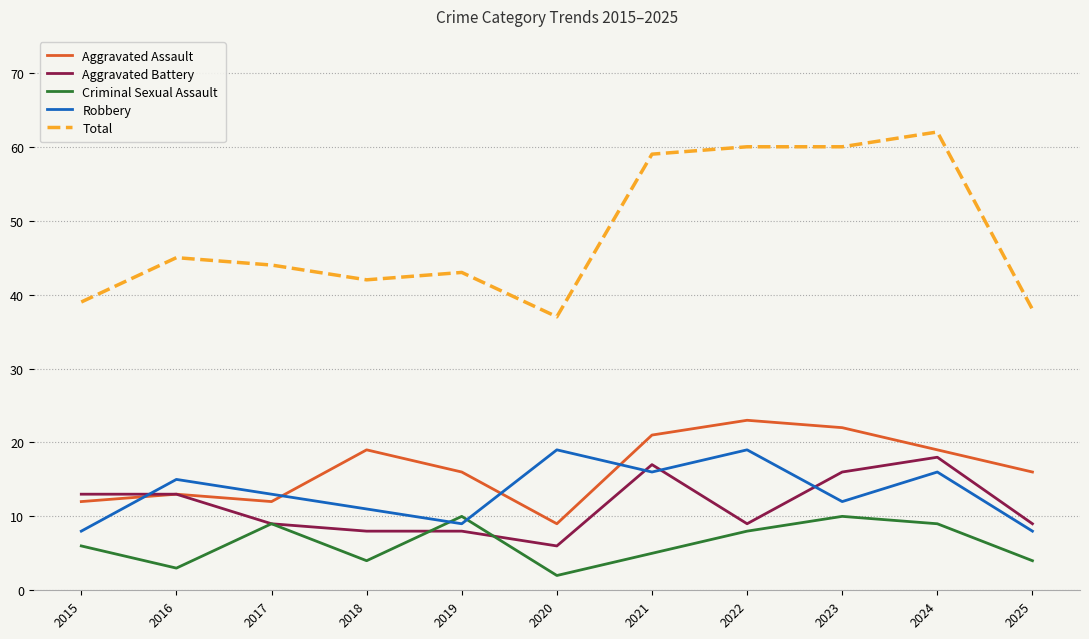

Count the number of data series in this chart.

5